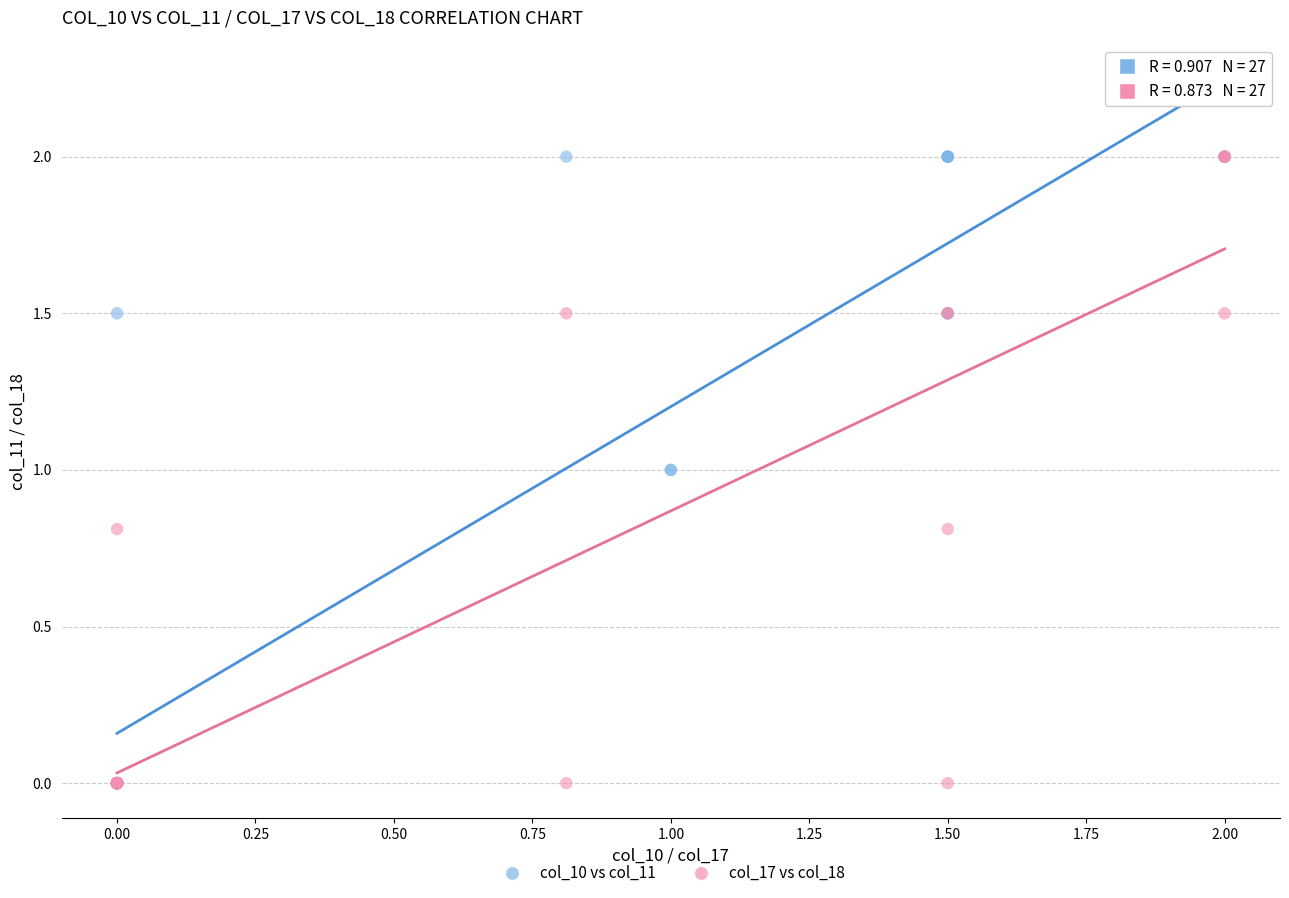

What are all the series names shown in the legend?

col_10 vs col_11, col_17 vs col_18